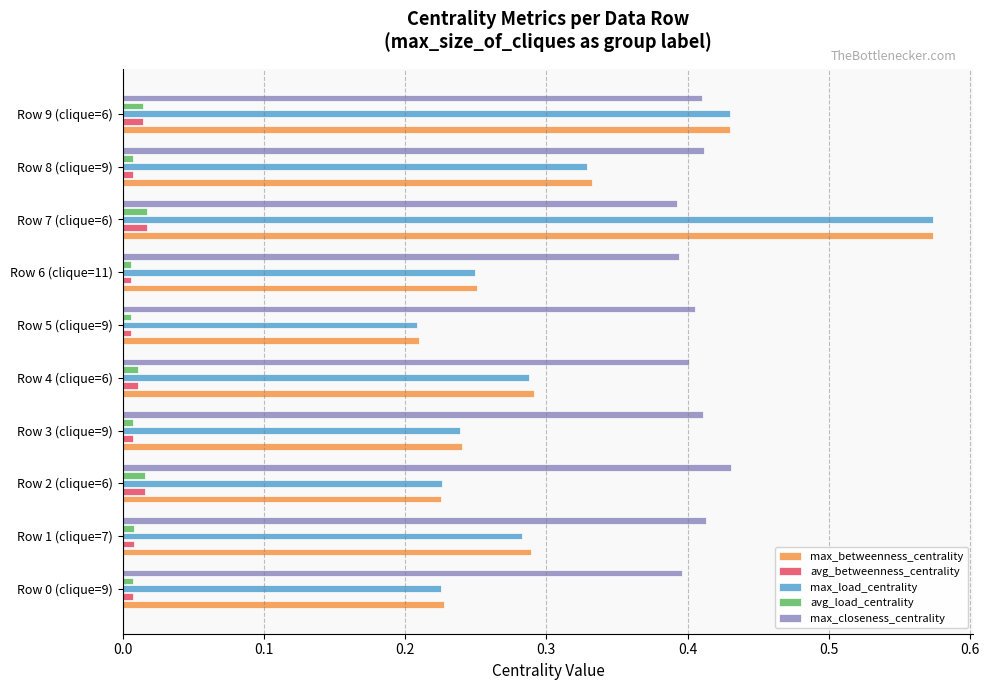

What is the sum of all max_load_centrality values?

3.1